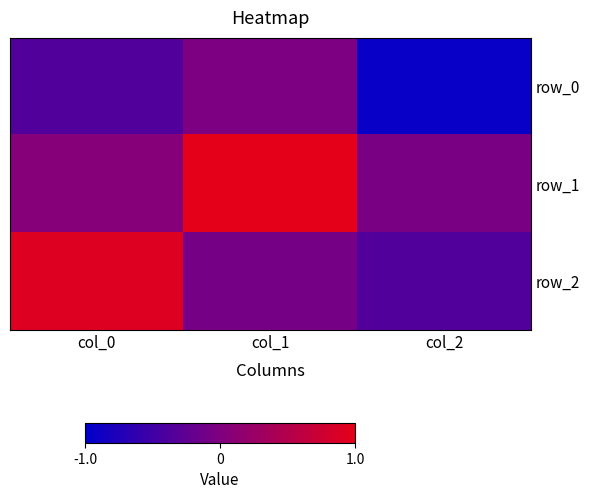

What is the total value across all series at col_2?

-1.3